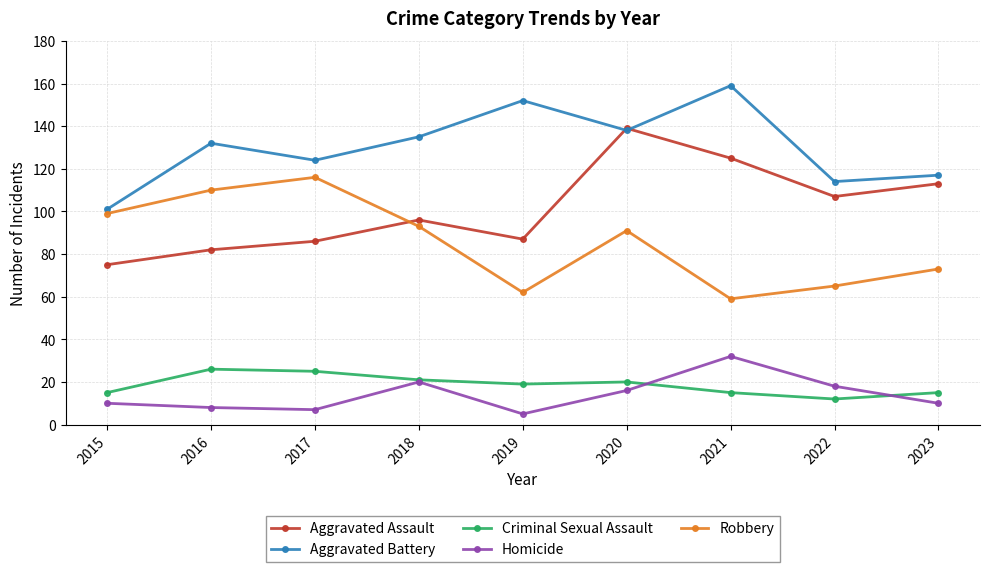

Which series has the largest total across all categories?

Aggravated Battery